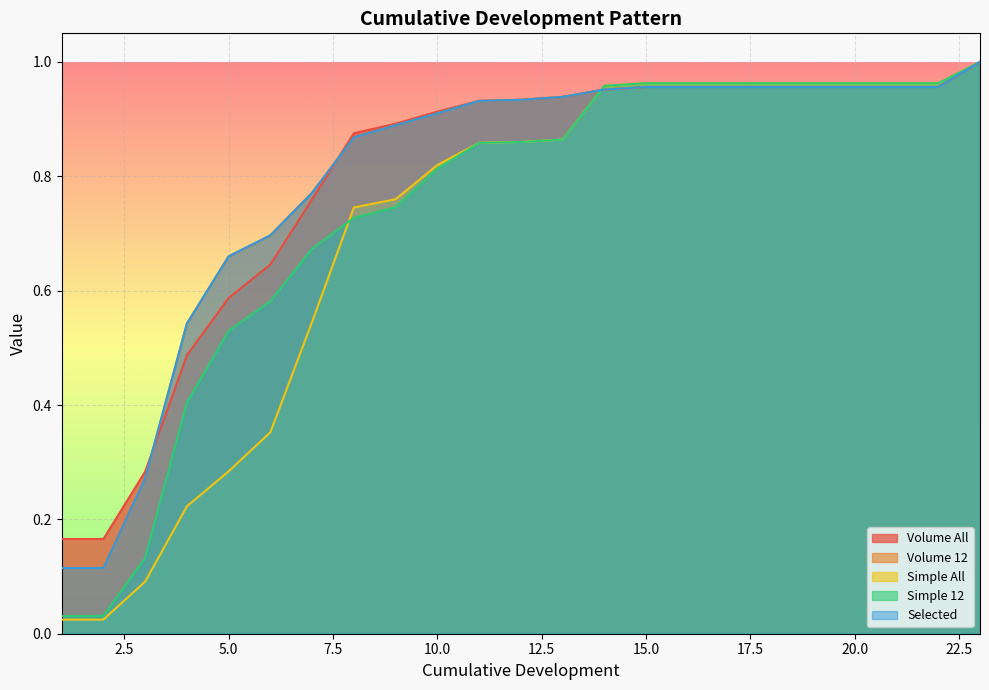

Reading right to left, extract all data points from this chart.

Volume All: 23=1.0	22=1.0	21=1.0	20=1.0	19=1.0	18=1.0	17=1.0	16=1.0	15=1.0	14=1.0	13=0.9	12=0.9	11=0.9	10=0.9	9=0.9	8=0.9	7=0.8	6=0.6	5=0.6	4=0.5	3=0.3	2=0.2	1=0.2
Volume 12: 23=1.0	22=1.0	21=1.0	20=1.0	19=1.0	18=1.0	17=1.0	16=1.0	15=1.0	14=1.0	13=0.9	12=0.9	11=0.9	10=0.9	9=0.9	8=0.9	7=0.8	6=0.7	5=0.7	4=0.5	3=0.3	2=0.1	1=0.1
Simple All: 23=1.0	22=1.0	21=1.0	20=1.0	19=1.0	18=1.0	17=1.0	16=1.0	15=1.0	14=1.0	13=0.9	12=0.9	11=0.9	10=0.8	9=0.8	8=0.7	7=0.5	6=0.4	5=0.3	4=0.2	3=0.1	2=0.0	1=0.0
Simple 12: 23=1.0	22=1.0	21=1.0	20=1.0	19=1.0	18=1.0	17=1.0	16=1.0	15=1.0	14=1.0	13=0.9	12=0.9	11=0.9	10=0.8	9=0.7	8=0.7	7=0.7	6=0.6	5=0.5	4=0.4	3=0.1	2=0.0	1=0.0
Selected: 23=1.0	22=1.0	21=1.0	20=1.0	19=1.0	18=1.0	17=1.0	16=1.0	15=1.0	14=1.0	13=0.9	12=0.9	11=0.9	10=0.9	9=0.9	8=0.9	7=0.8	6=0.7	5=0.7	4=0.5	3=0.3	2=0.1	1=0.1